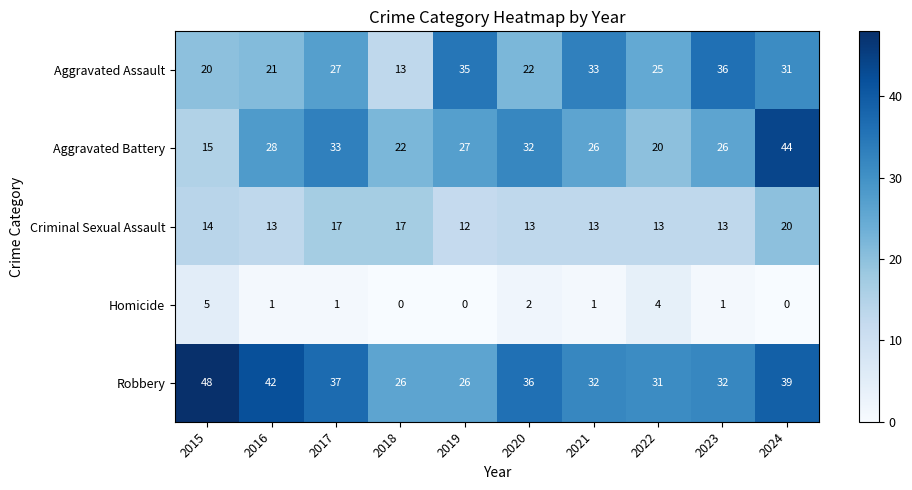

Which series has the widest spread of values?

Aggravated Battery